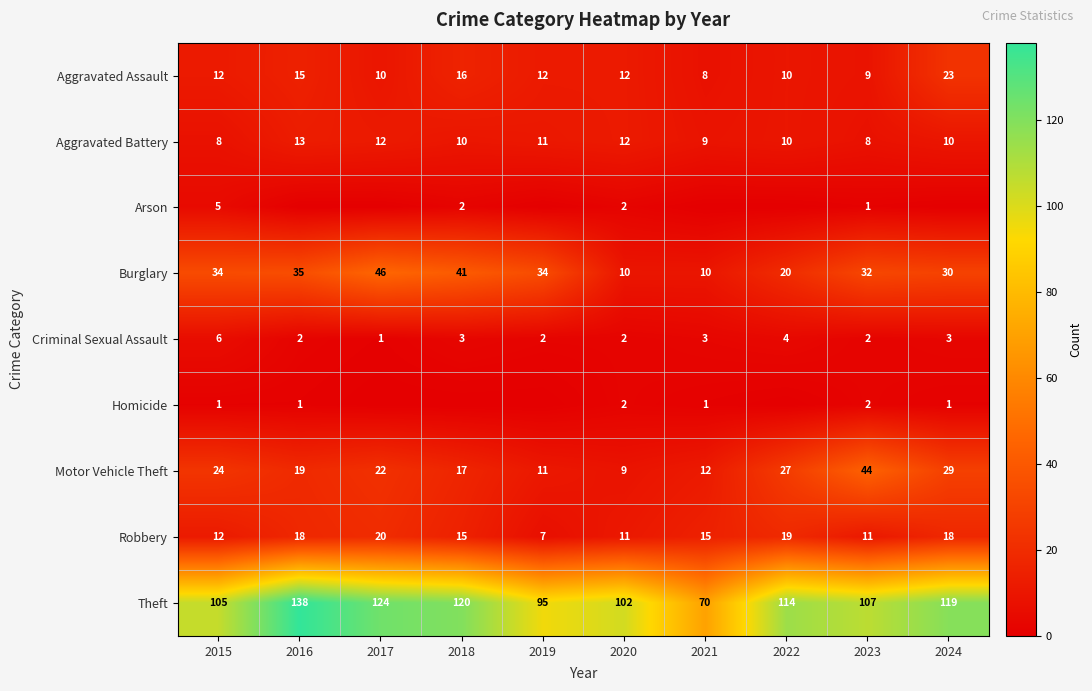

Is the value of Robbery at 2021 greater than the value of Burglary at 2019?

No